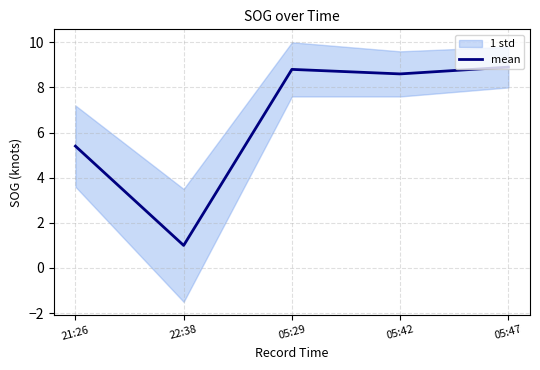

How many interior local valleys (lower than both neighbors) does the data have?

2